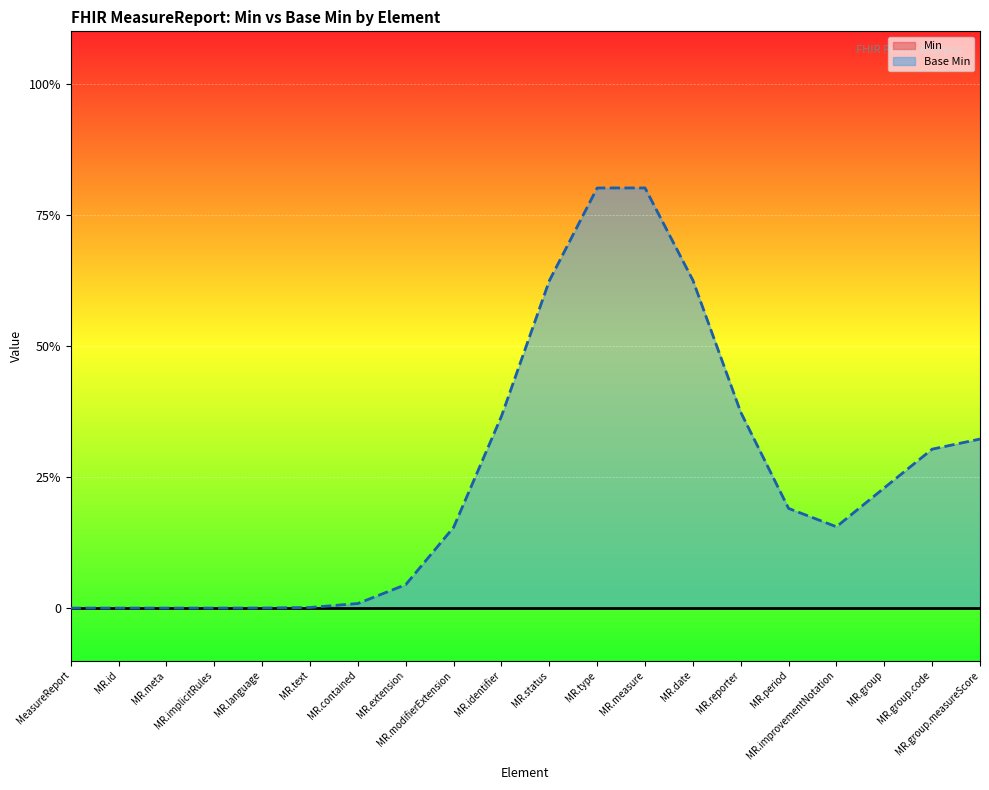

The Base Min series shows 0 at MeasureReport.contained. True or false?

False